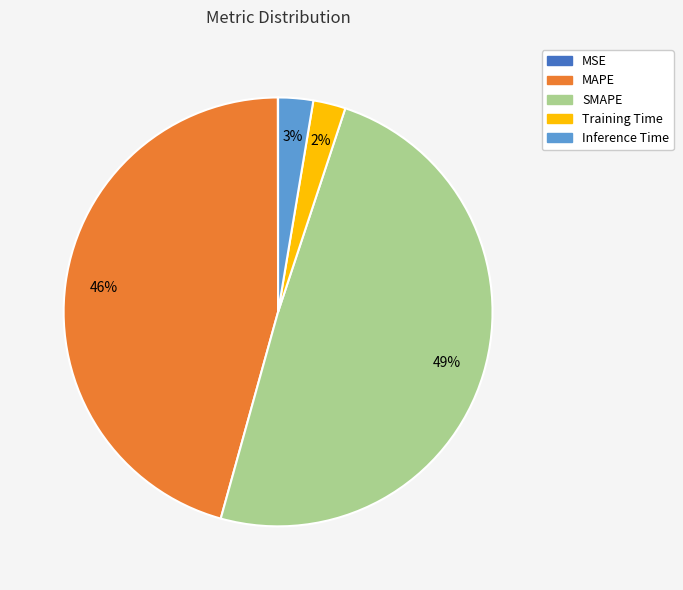

To the nearest percent, what is the combined percentage of SMAPE and MAPE?

95%